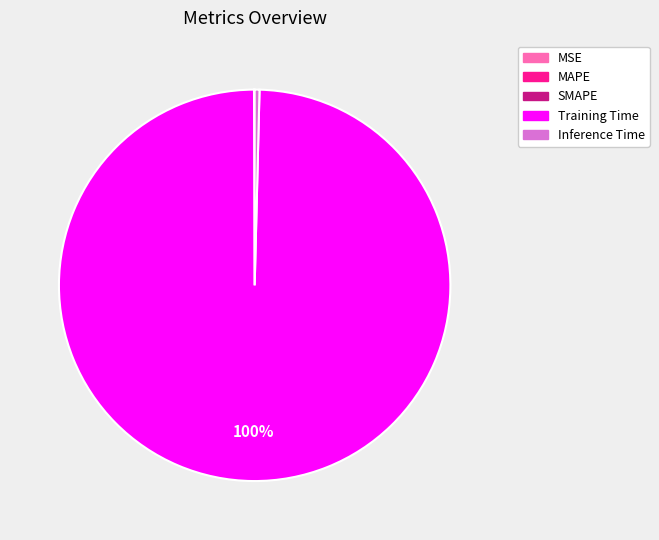

Which slice is the largest?

Training Time